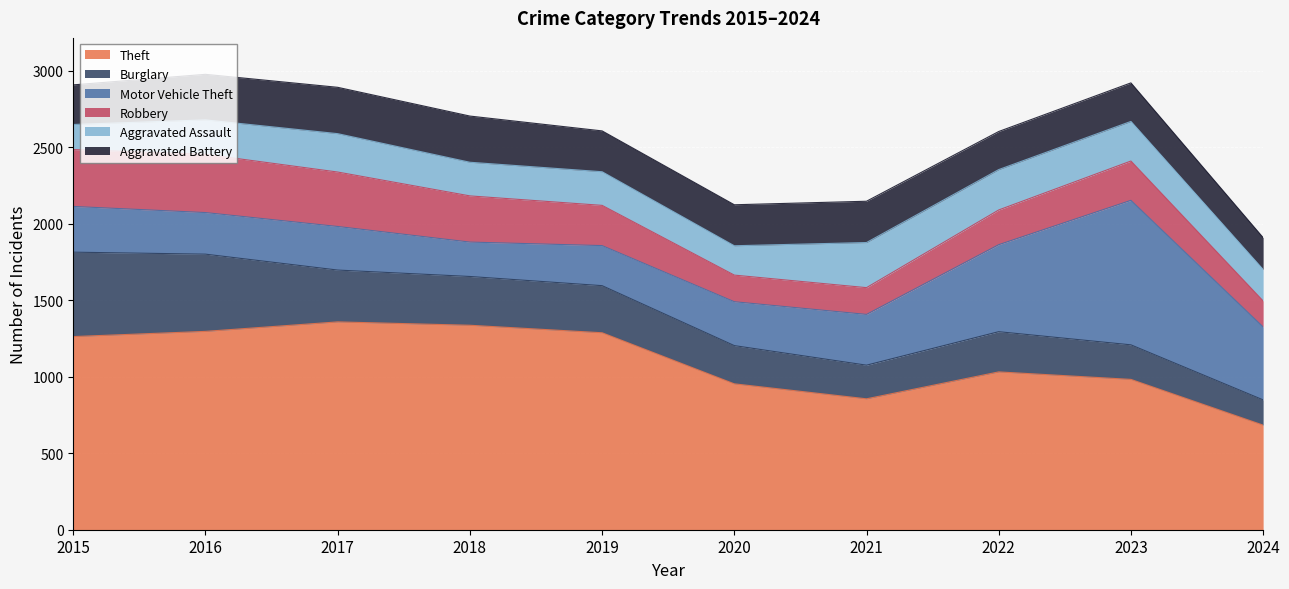

True or false: Aggravated Battery has a value of 303 at 2017.

True